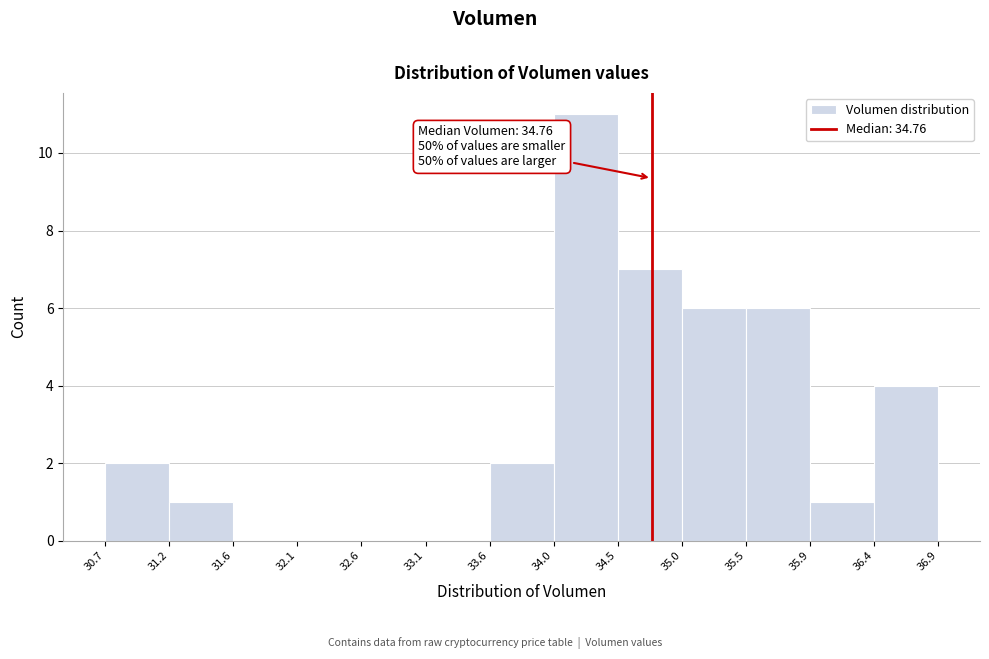

Which range on the x-axis has the tallest bar?

34.0 to 34.5